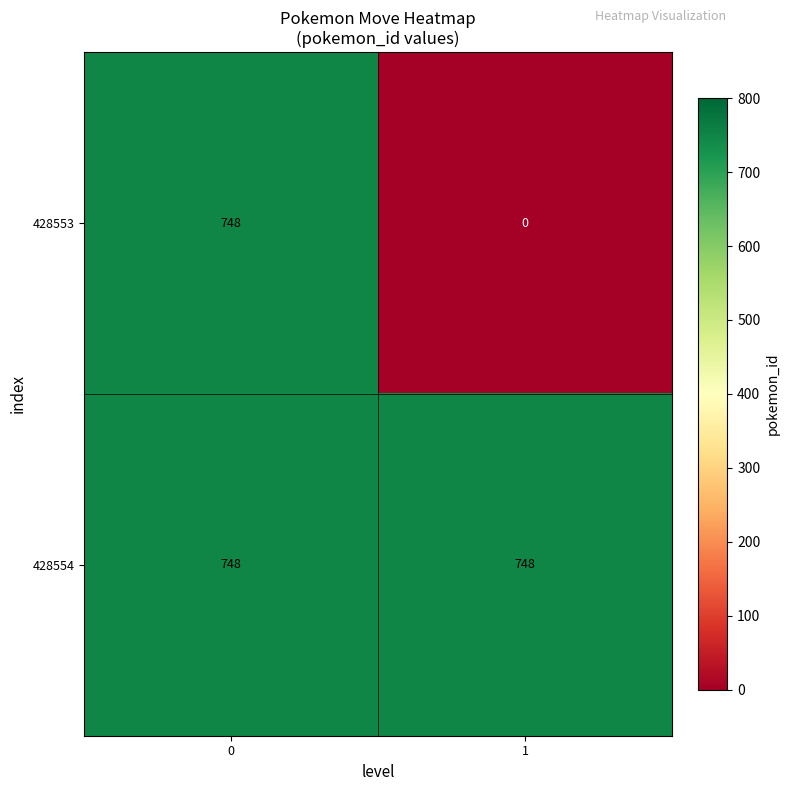

Reading left to right, extract all data points from this chart.

428553: 0=748	1=0
428554: 0=748	1=748